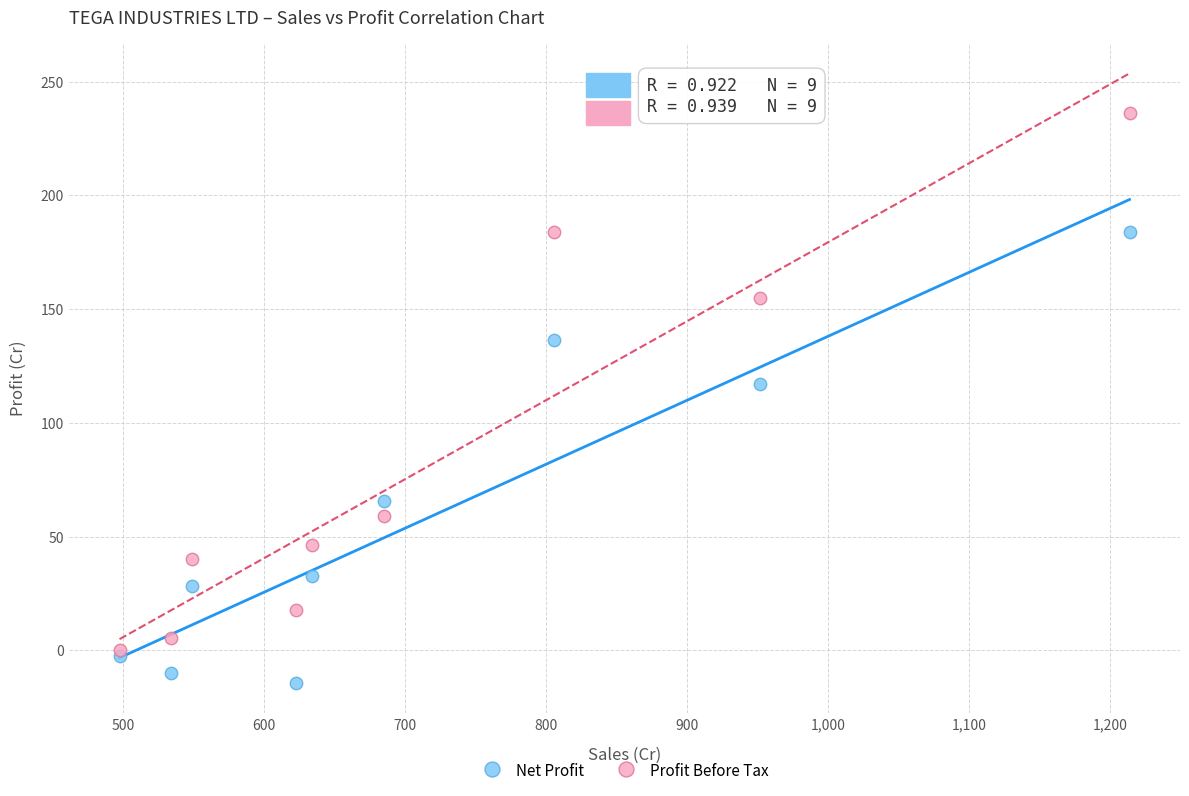

Which series reaches the minimum Y coordinate?

Net Profit